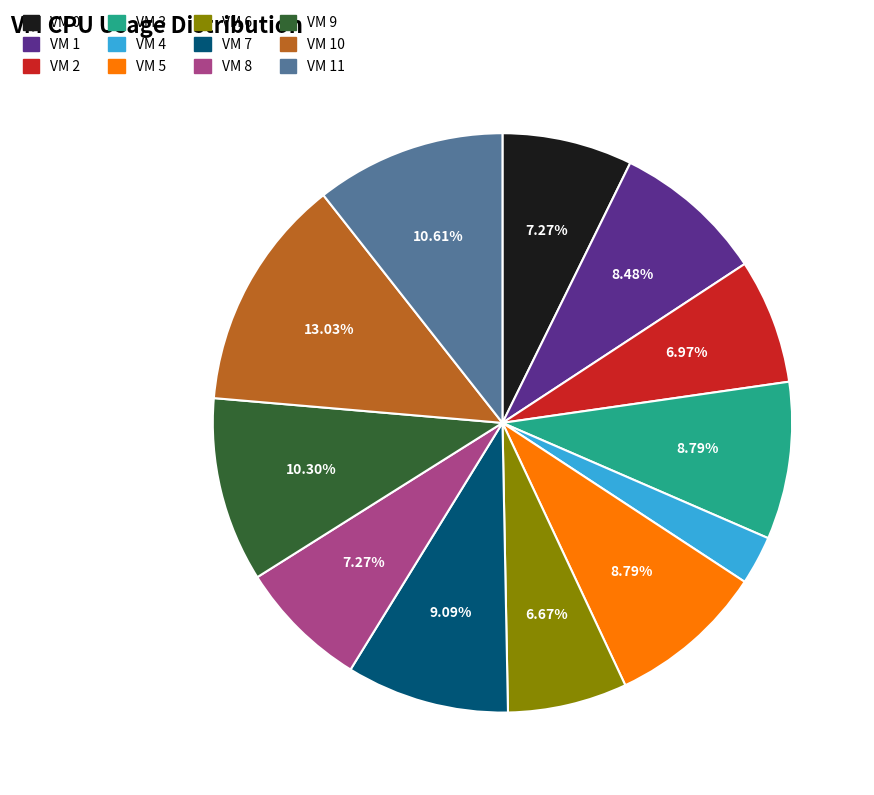

How many segments does this pie chart have?

12